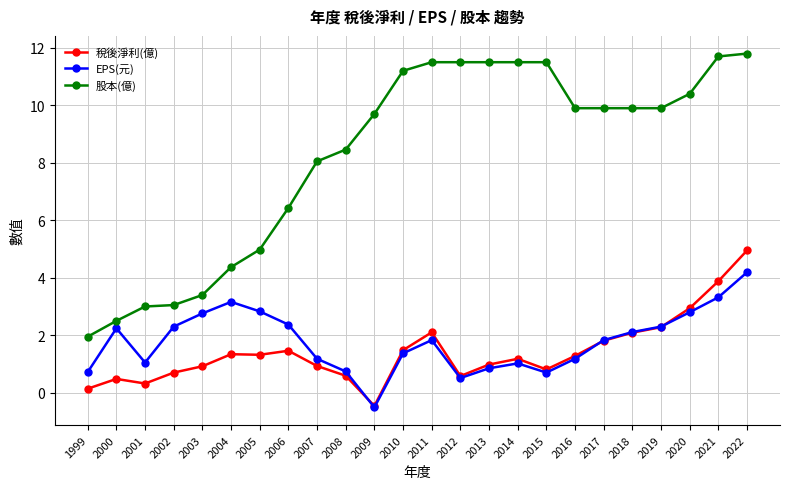

True or false: 稅後淨利(億) and 股本(億) intersect in this chart.

False